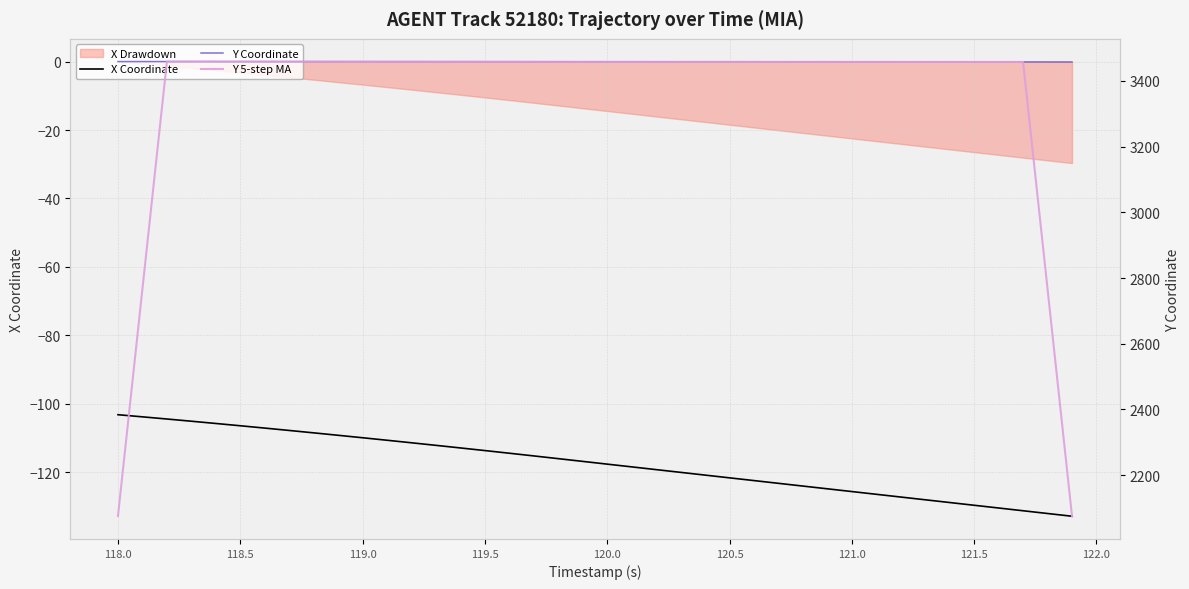

What is the approximate value of Y 5-step MA at 121.5?

3458.9